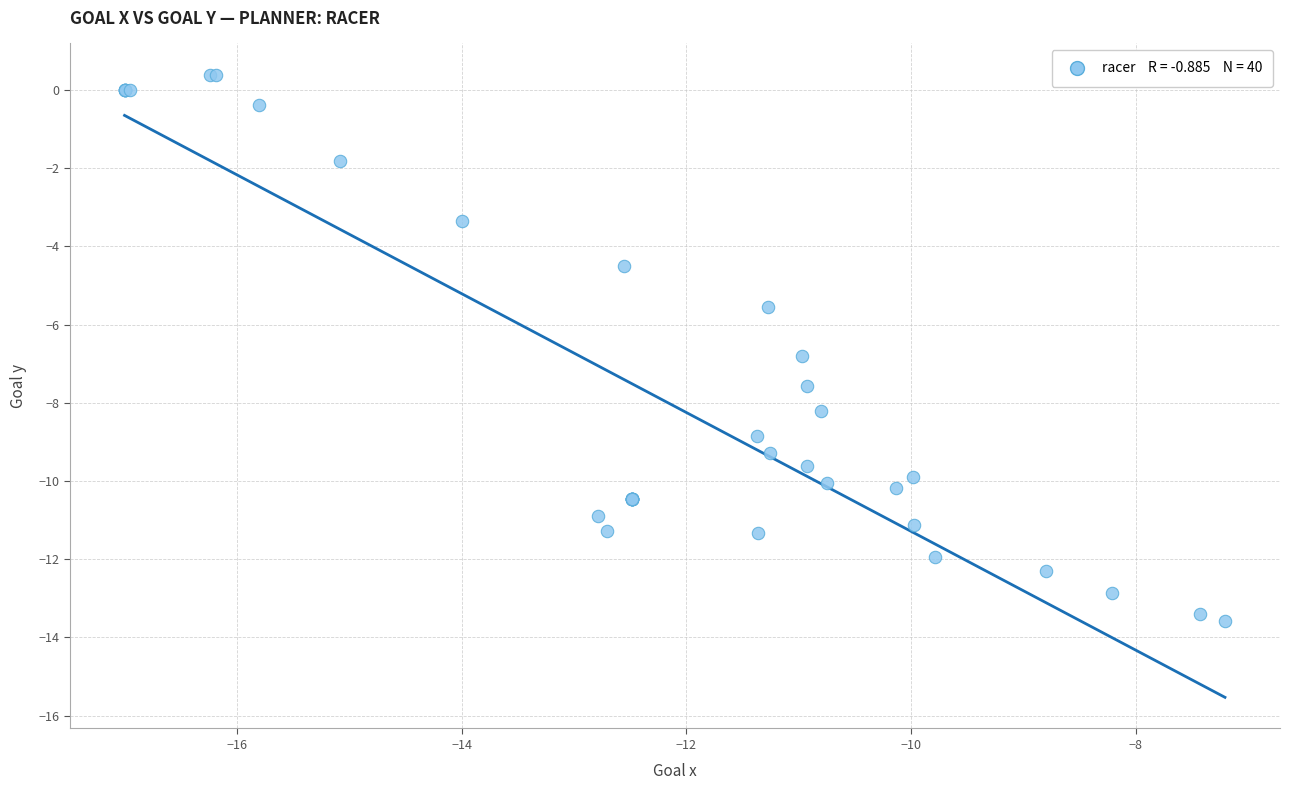

What Y value in the scatter plot is closest to -6?

-5.6